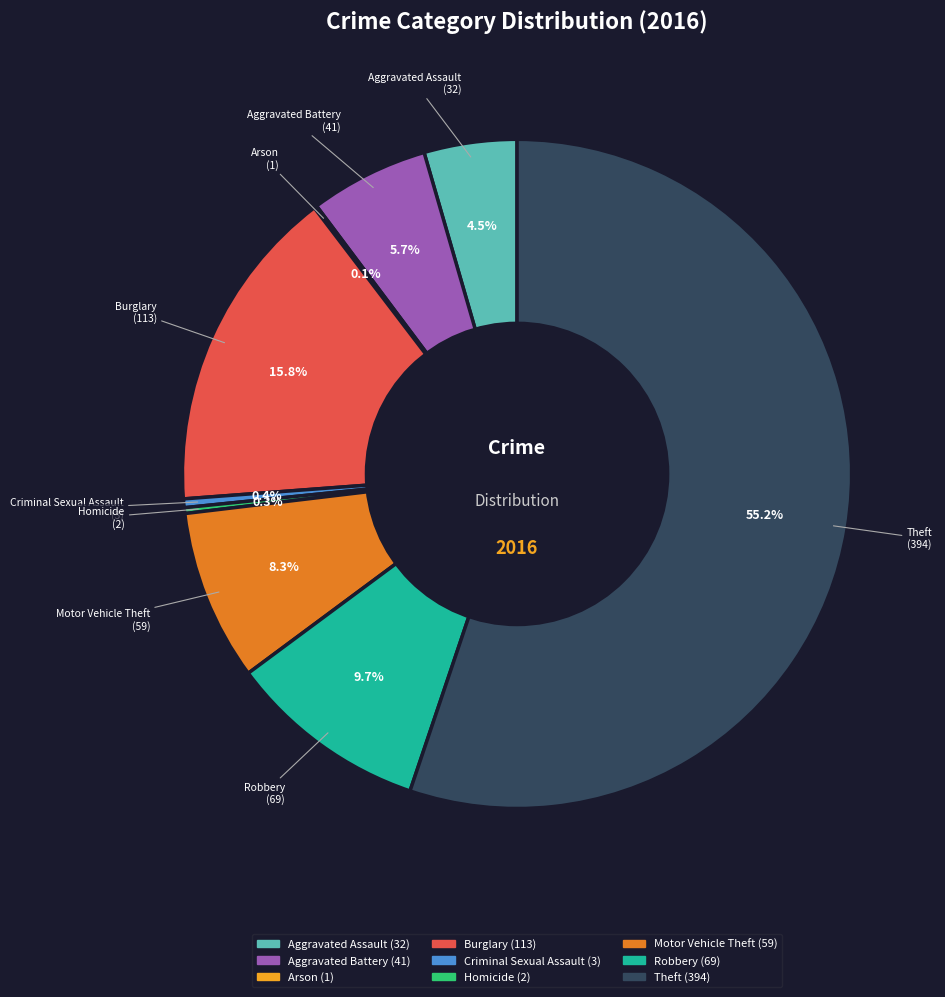

Which has a higher value, Aggravated Battery or Robbery?

Robbery